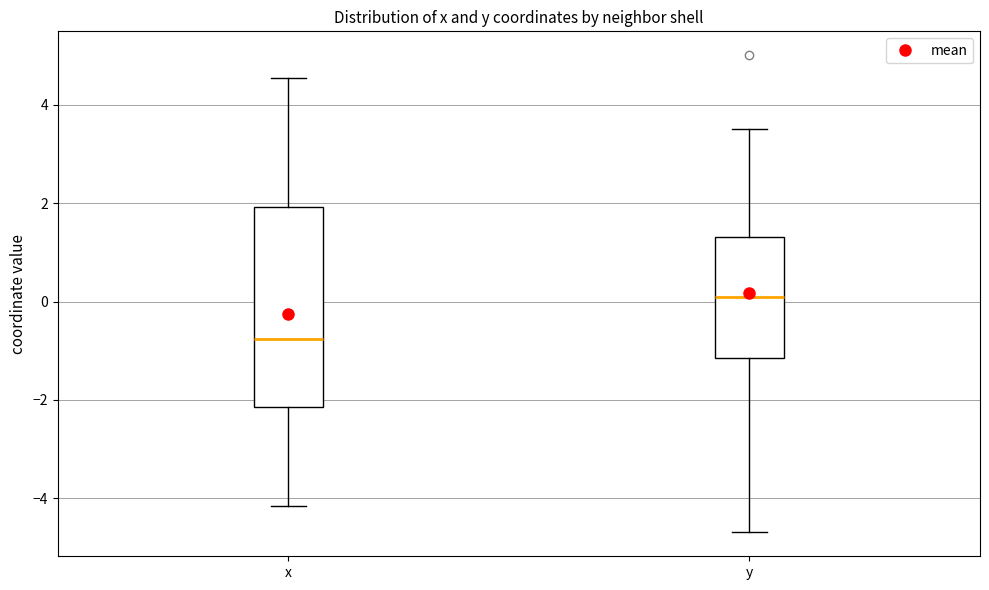

Reading left to right, read every box against the y-axis: the position of its median line, the range the box covers, and the ends of its whiskers. The values are not printed on the chart, so give them approximately, as read against the axis.

x: median -0.8, box -2.2 to 2.0, whiskers -4.2 to 4.6
y: median 0.0, box -1.2 to 1.4, whiskers -4.6 to 3.6